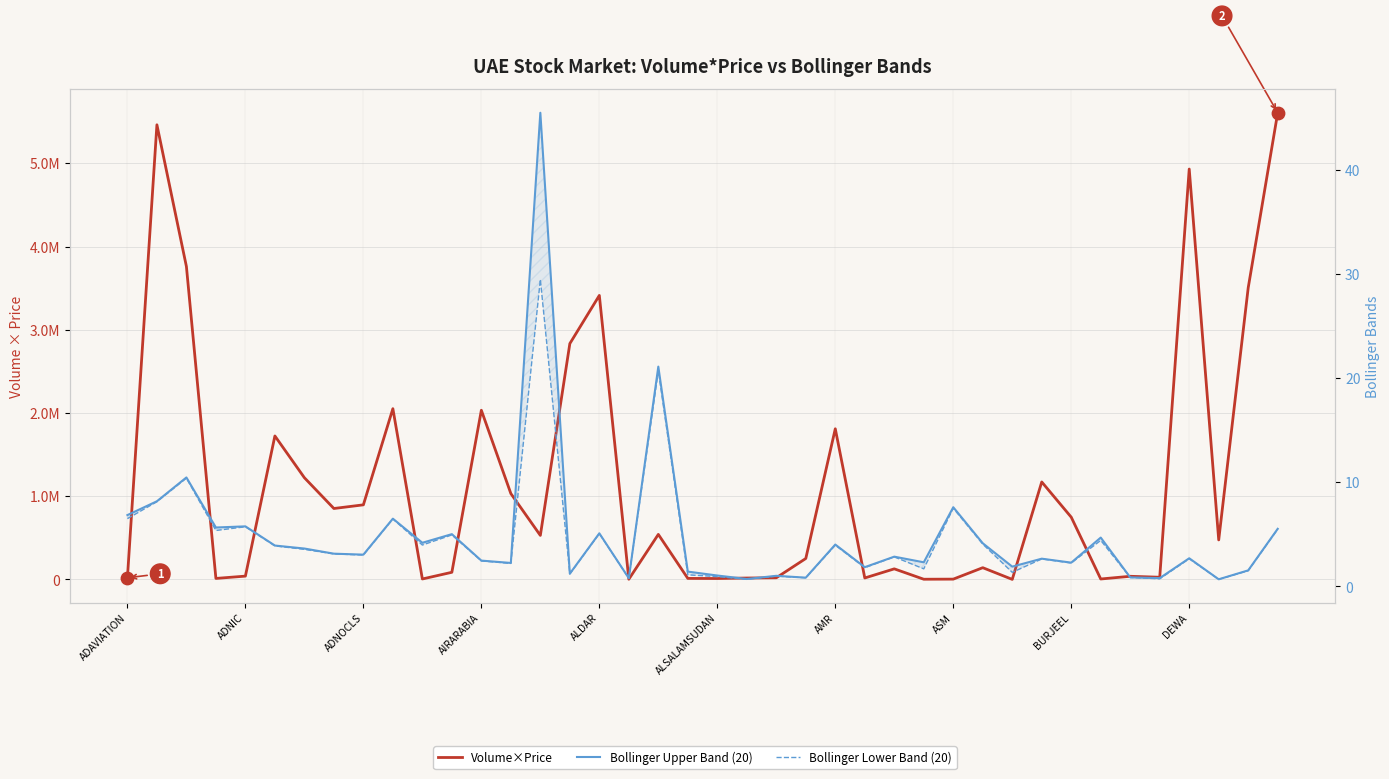

What is the total value across all series at DEWA?

4932071.1